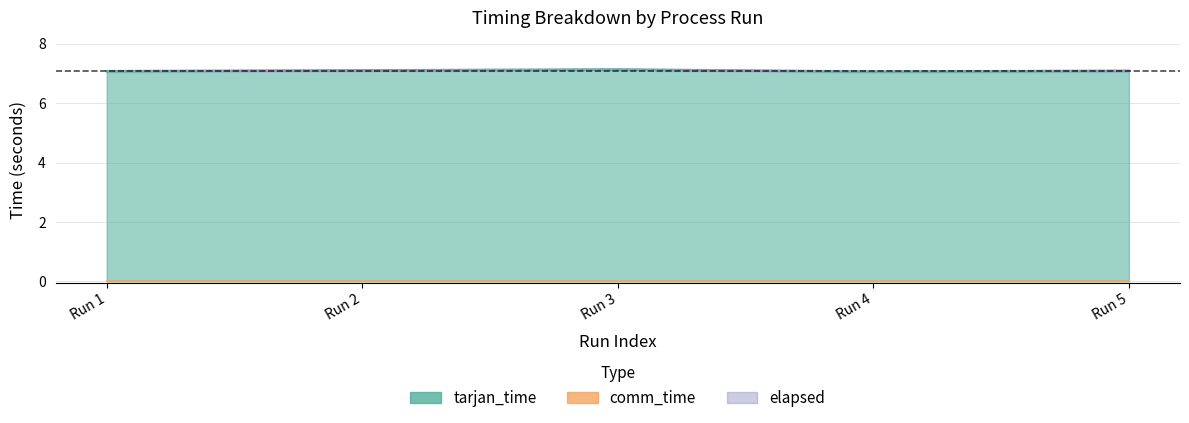

Which series has the largest total across all categories?

tarjan_time